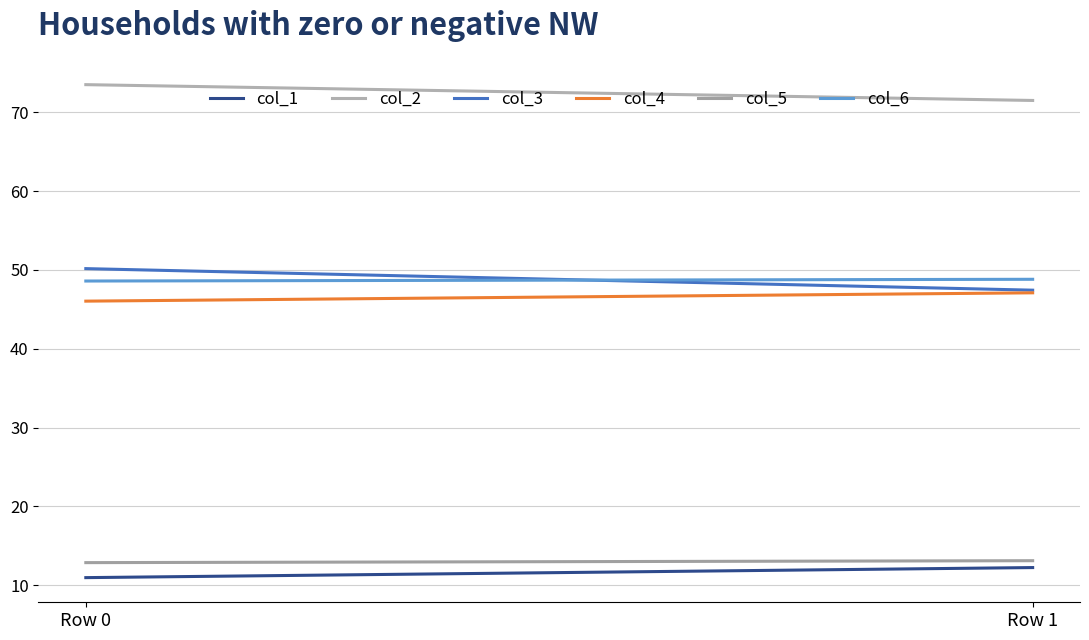

What is the average value of the col_5 series?

13.0